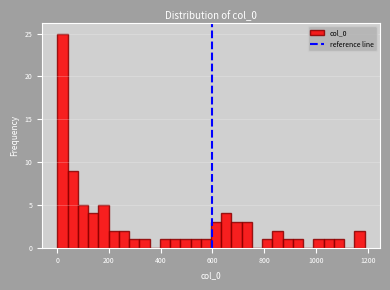

Read against the x-axis, roughly where is the centre of the tallest bar?

20